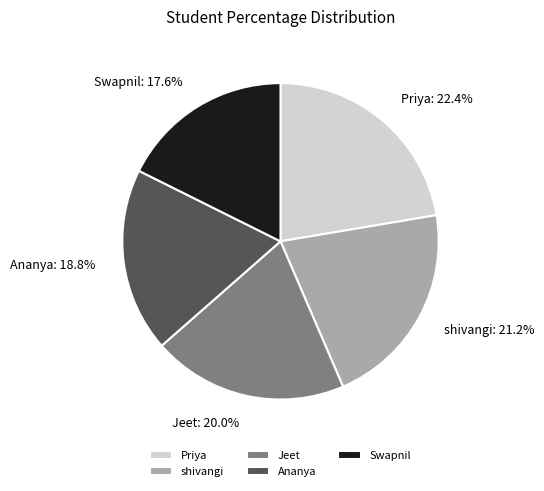

To the nearest percent, what is the average slice percentage?

20%